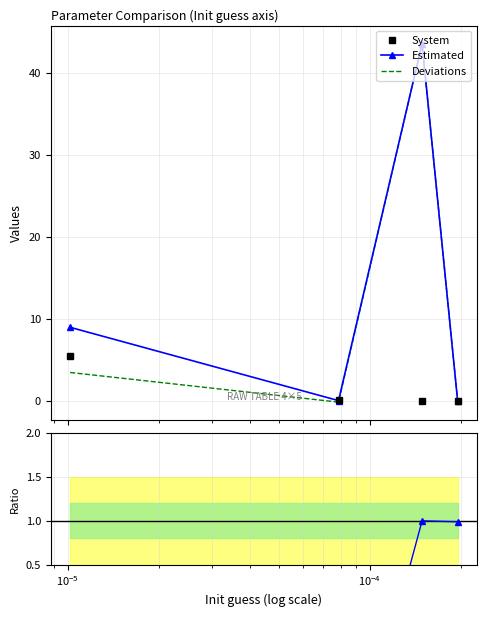

Which category has the highest value in the Deviations series?

$\mathdefault{10^{-5}}$